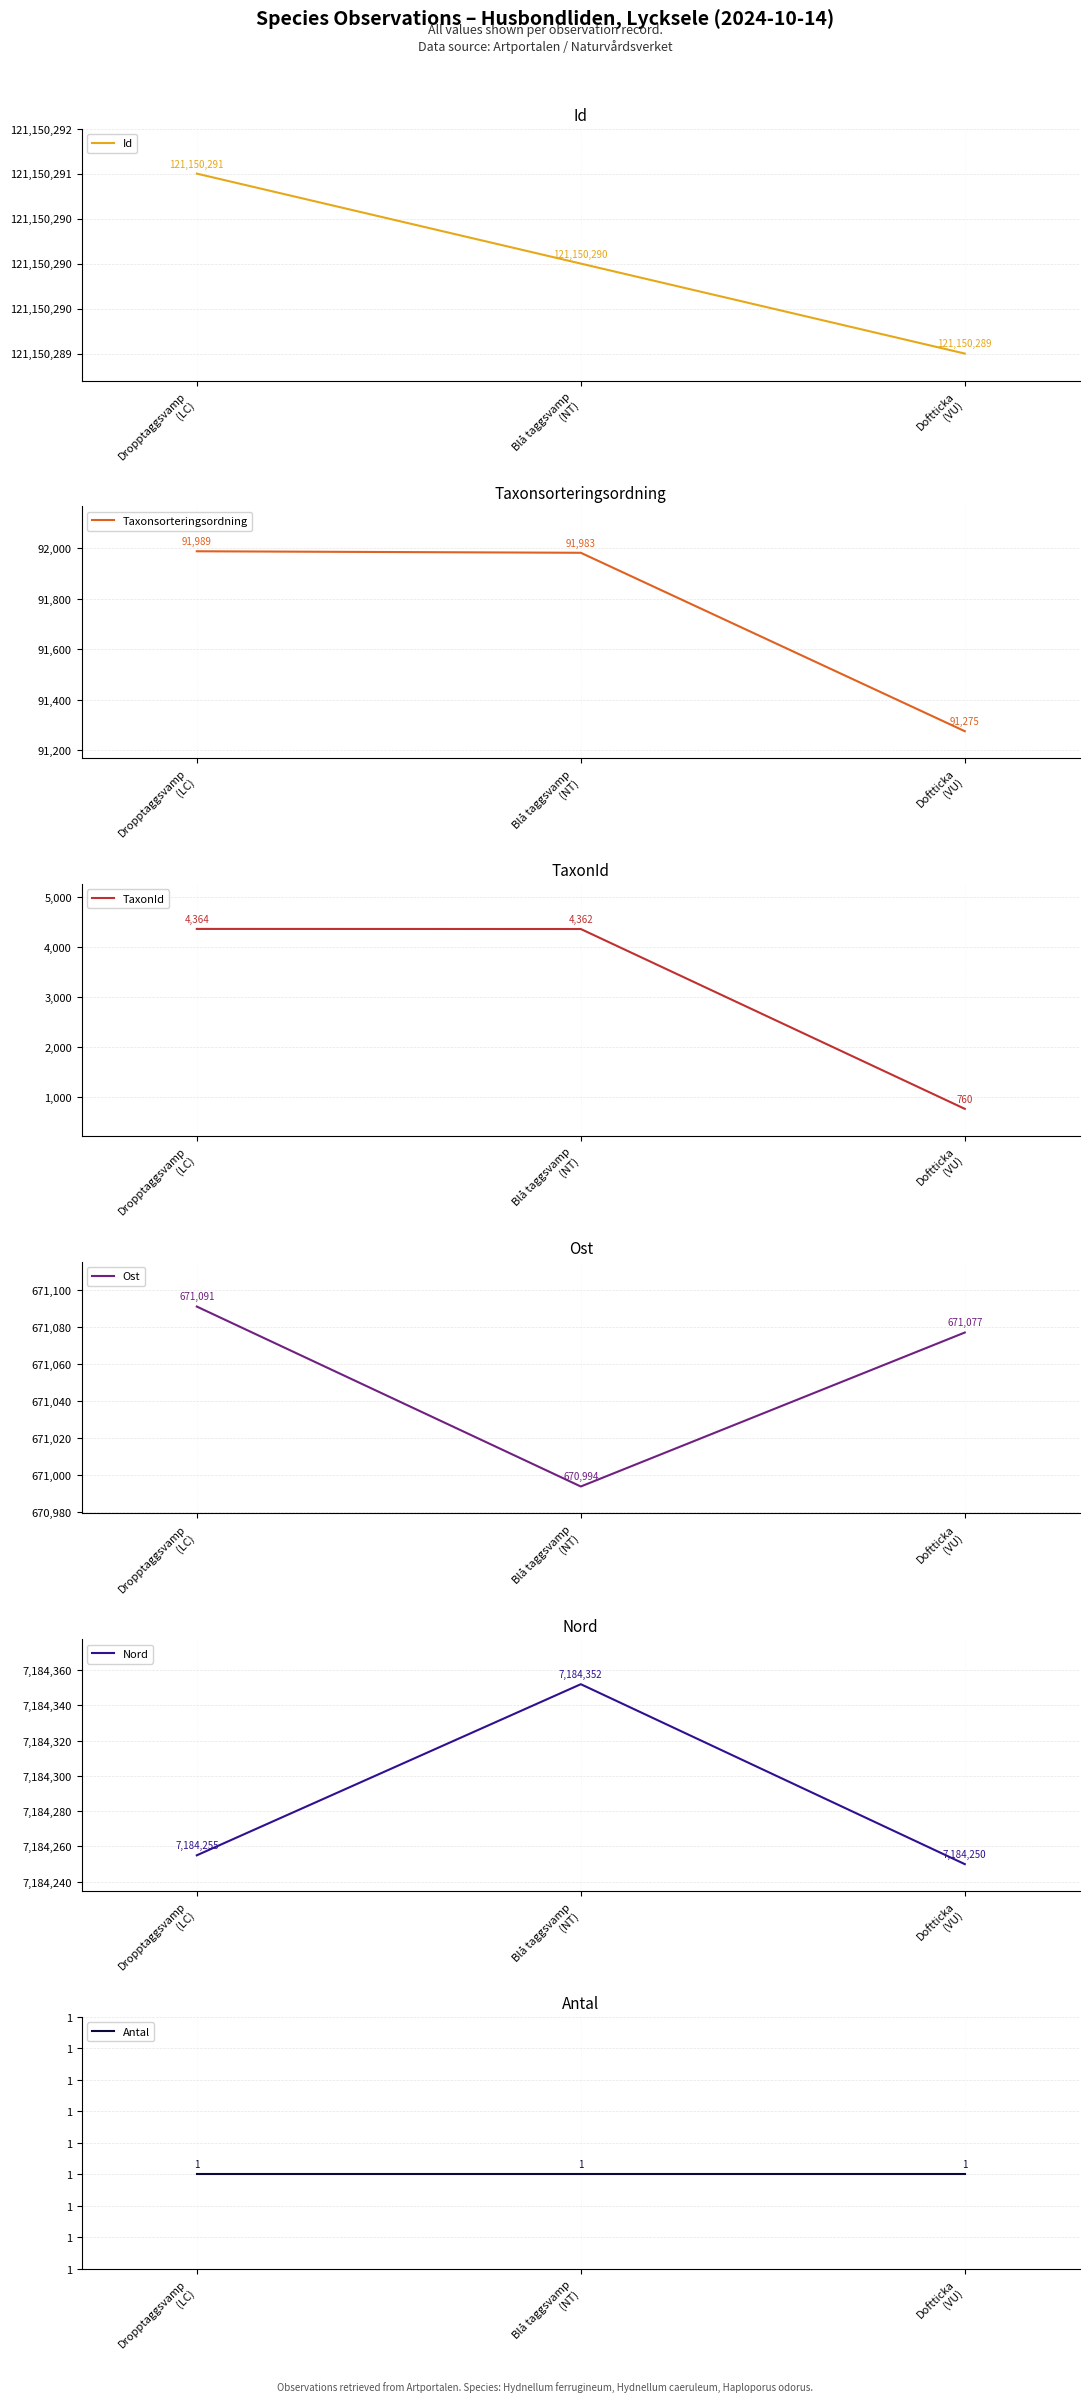

What is the minimum value for Taxonsorteringsordning?

91275